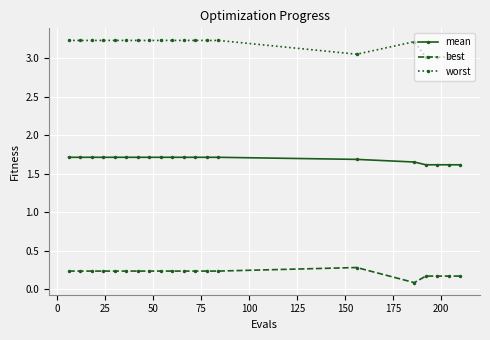

What is the sum of all worst values?

63.6